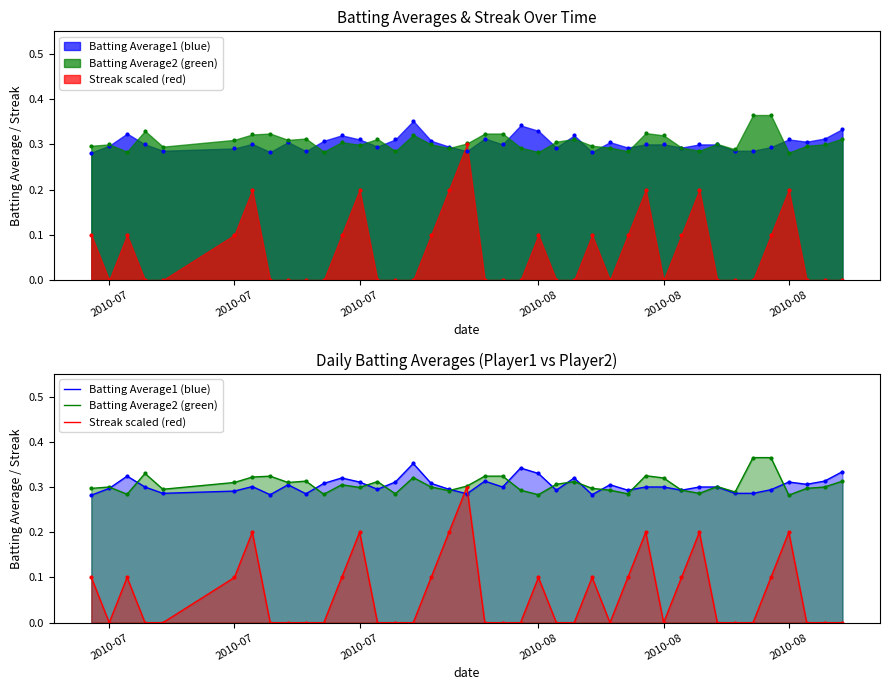

Which series has the largest total across all categories?

Batting Average2 (green)